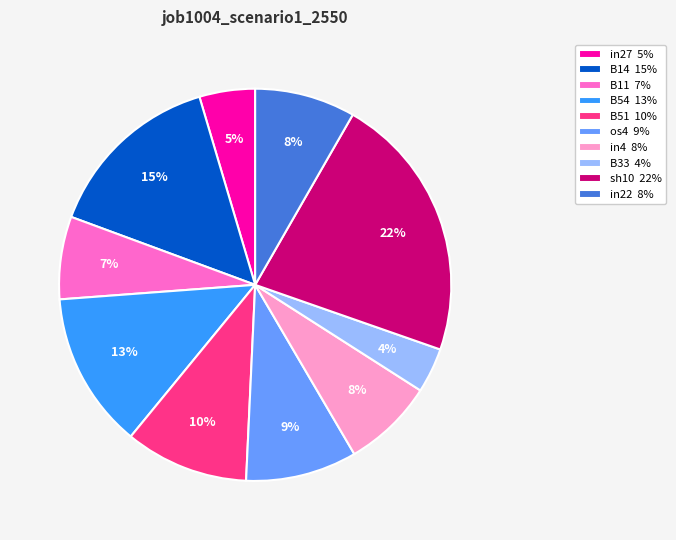

Is the sum of B51 10% and B33 4% greater than half?

No